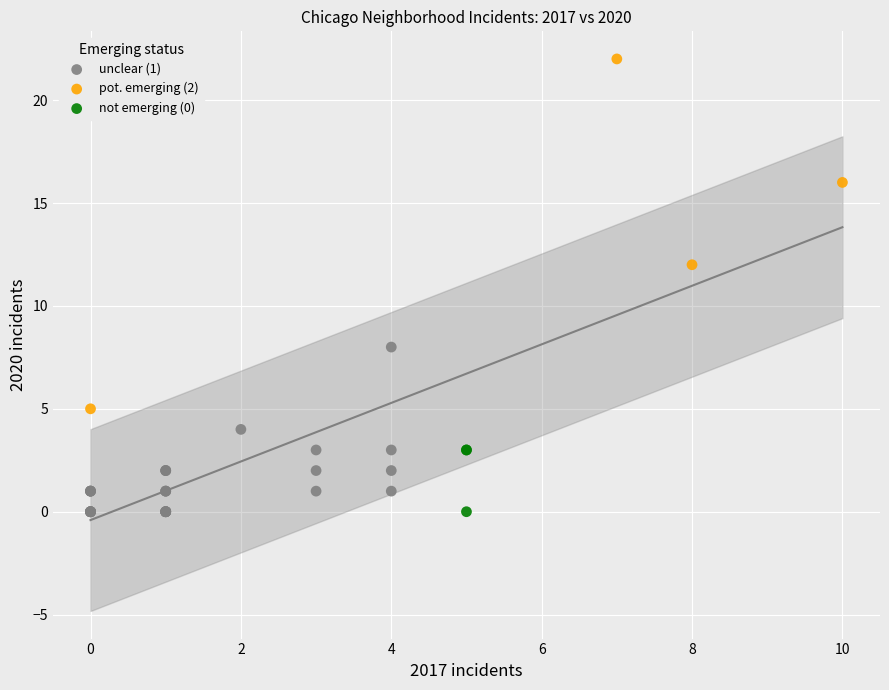

Which series contains the highest Y value?

pot. emerging (2)